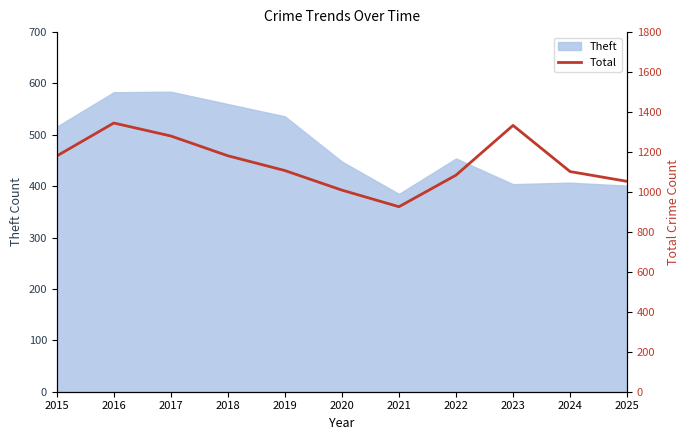

What is the minimum value shown in the chart?

926